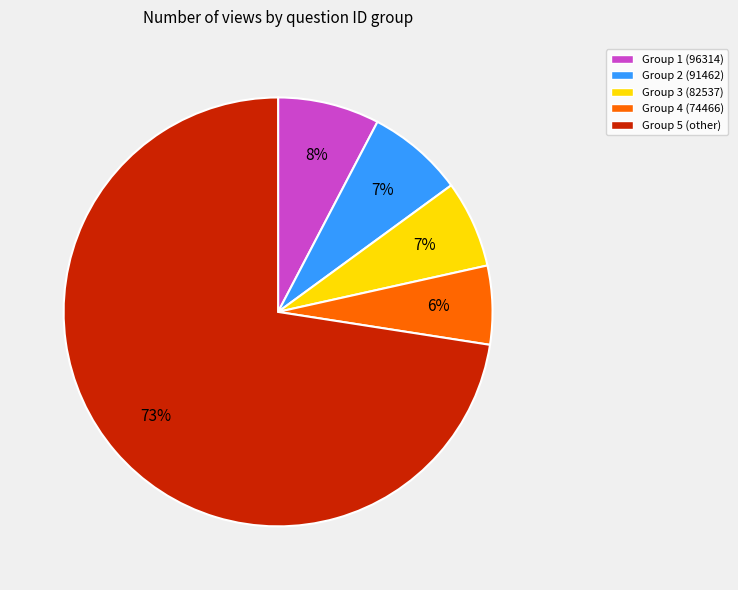

Do Group 5 (other) and Group 2 (91462) together represent more than half of the pie?

Yes